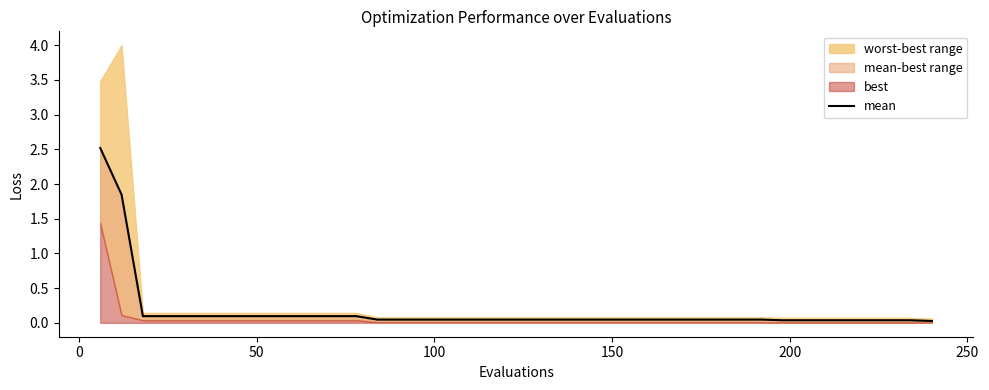

What is the average value?

0.2